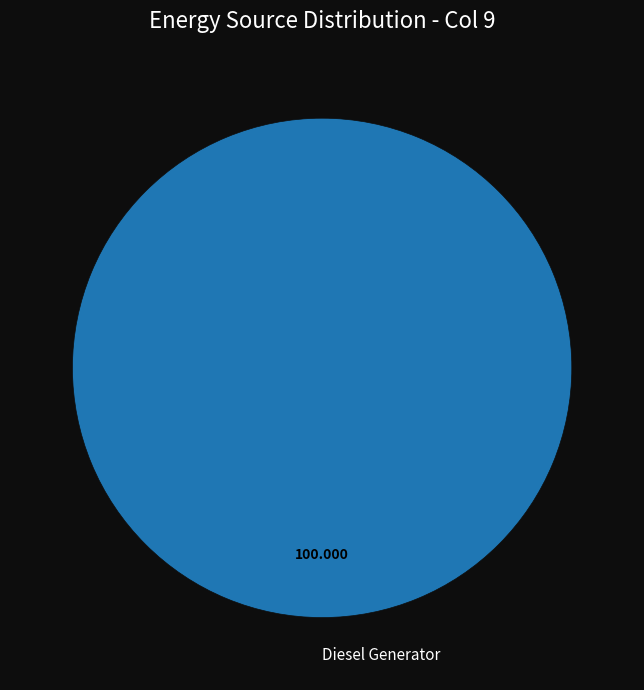

How many slices are in this pie chart?

1